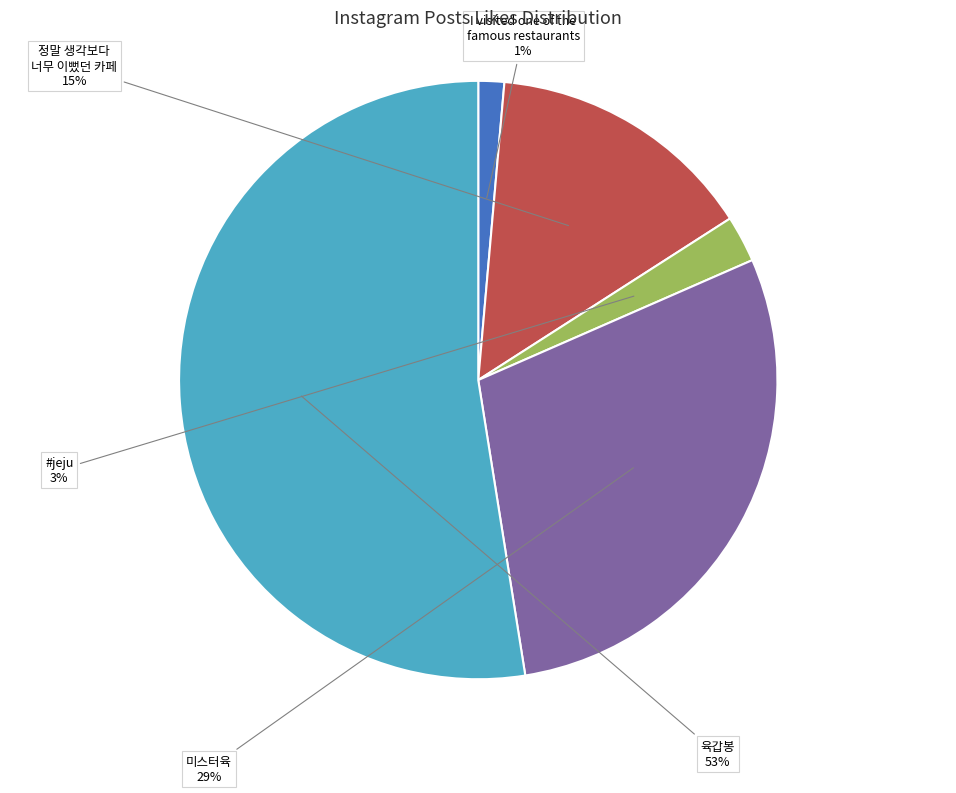

To the nearest percent, what is the average slice percentage?

20%